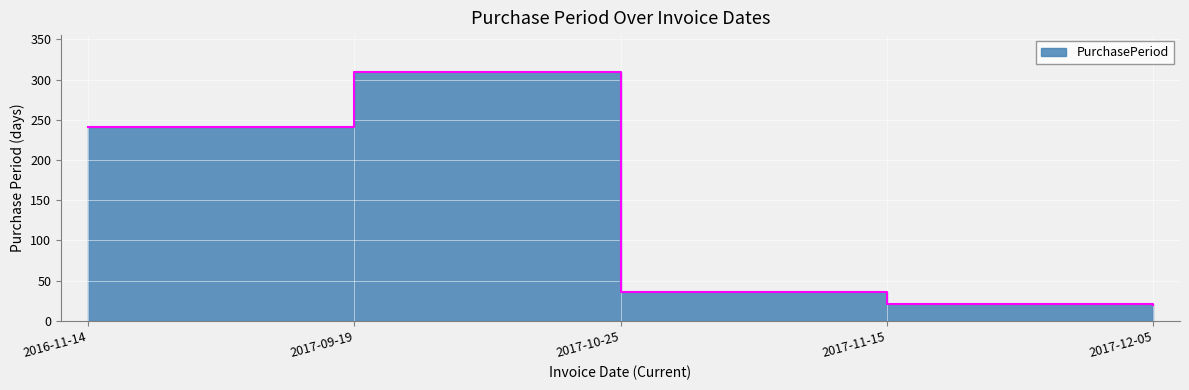

How many data points are less than 36?

2